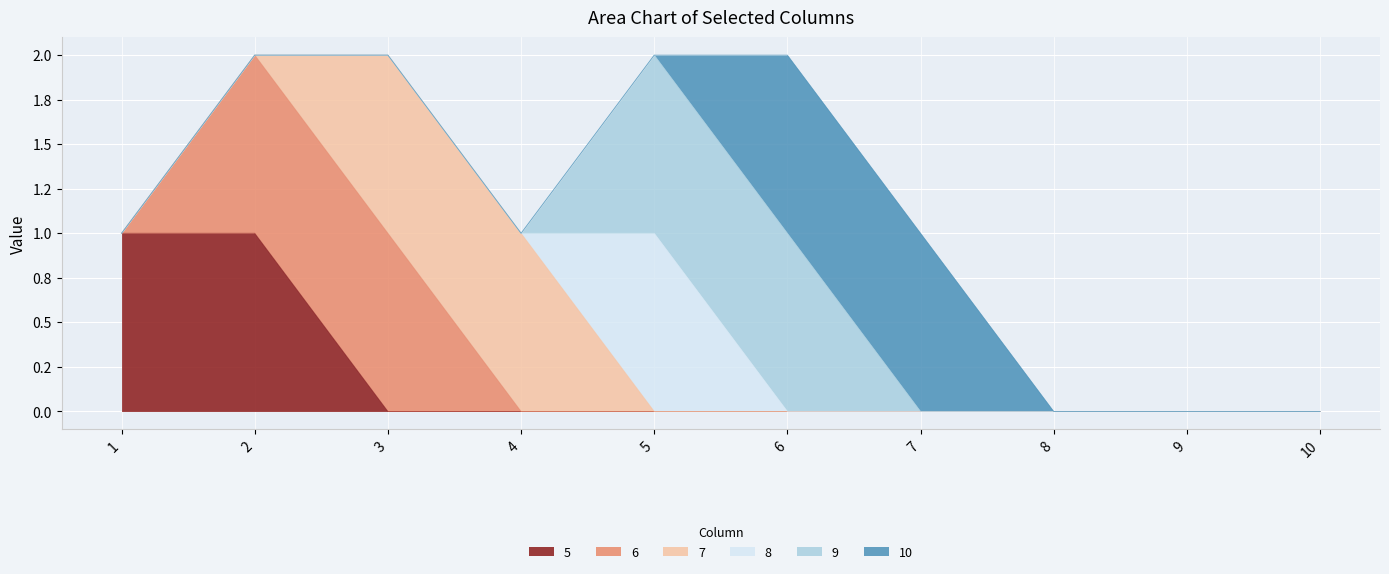

Between 1 and 8, which series saw the biggest shift?

5